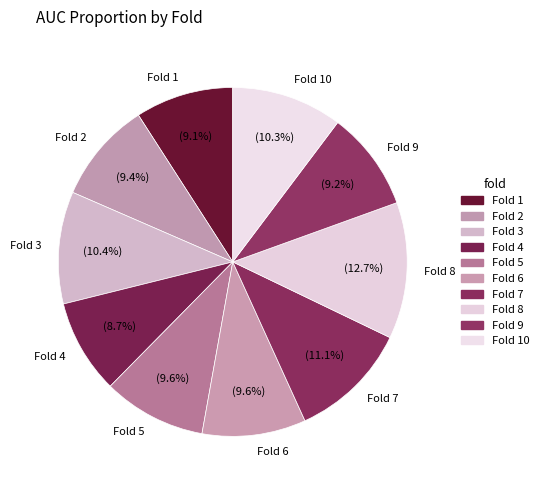

To the nearest percent, what is the combined percentage of Fold 8 and Fold 10?

23%